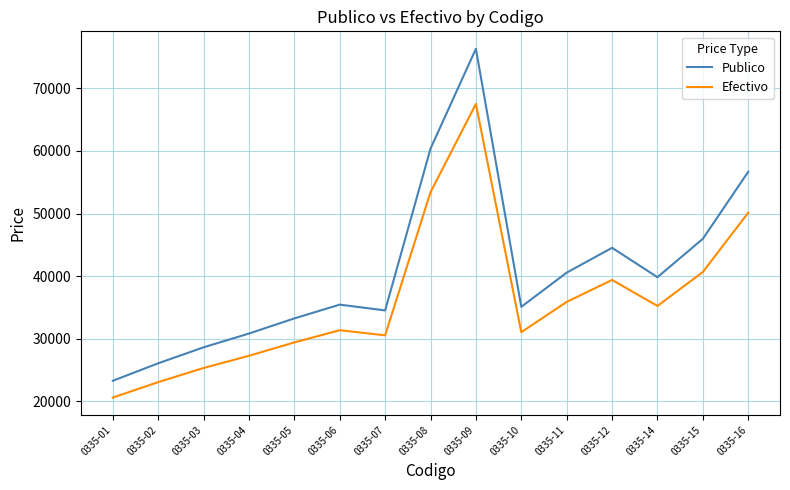

At which label does Publico first exceed 35439?

0335-06